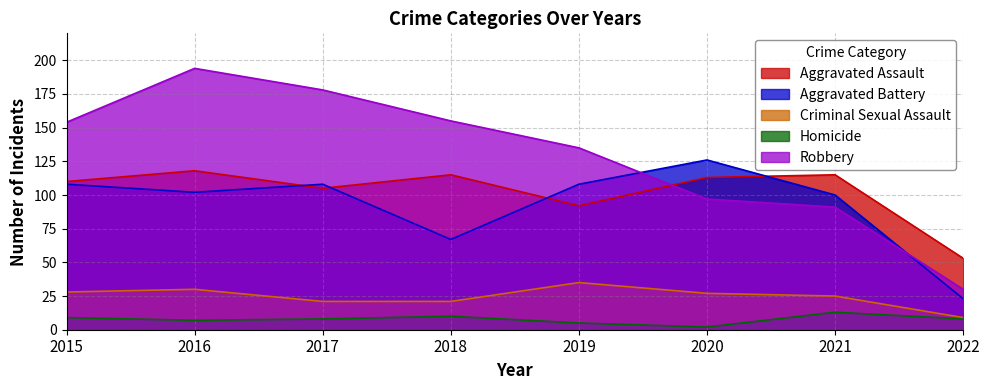

What is the difference between the maximum and minimum values in the Homicide series?

11